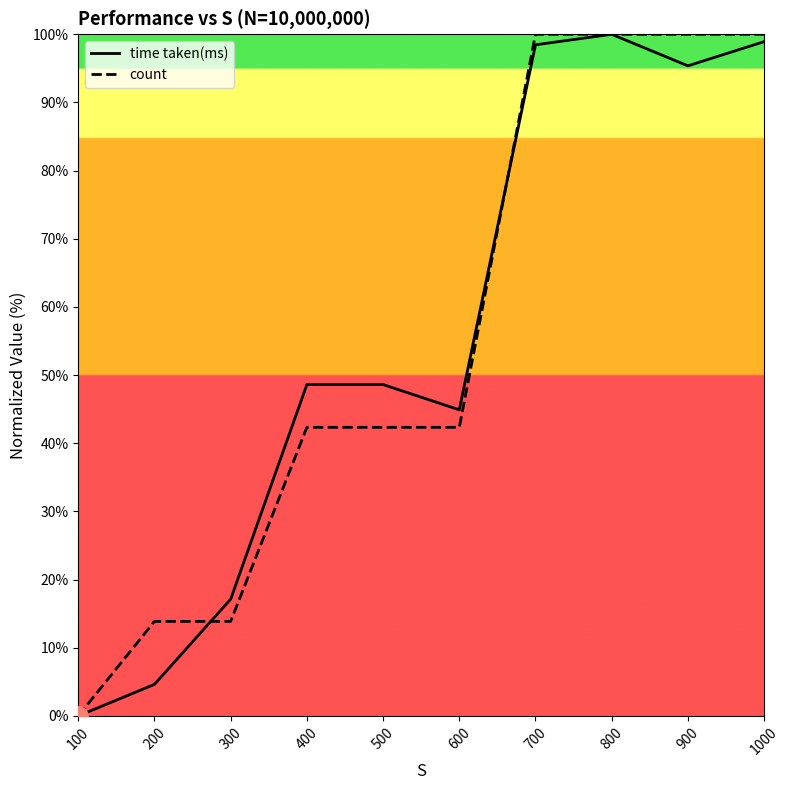

What is the difference between the second highest and minimum values in the count series?

100.0